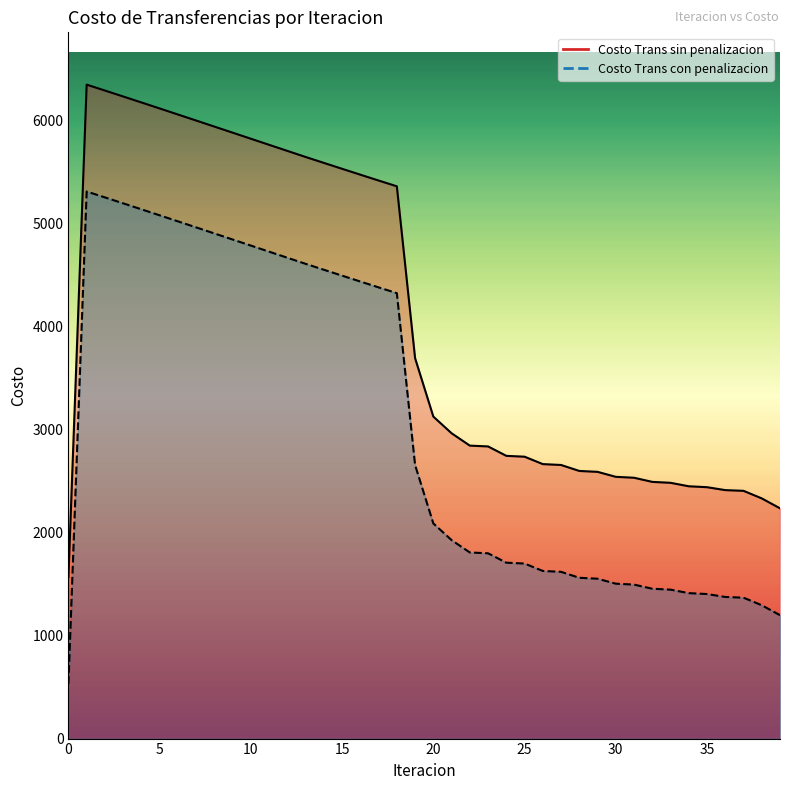

What is the difference between the second highest and minimum values in the Costo Trans con penalizacion series?

4719.7